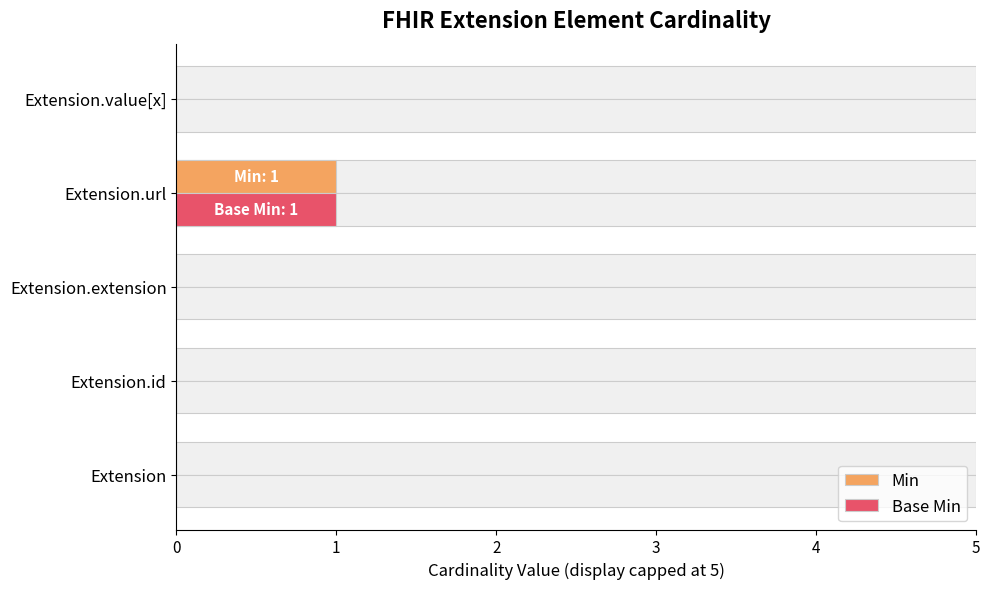

The Base Min series shows 0 at Extension.id. True or false?

True